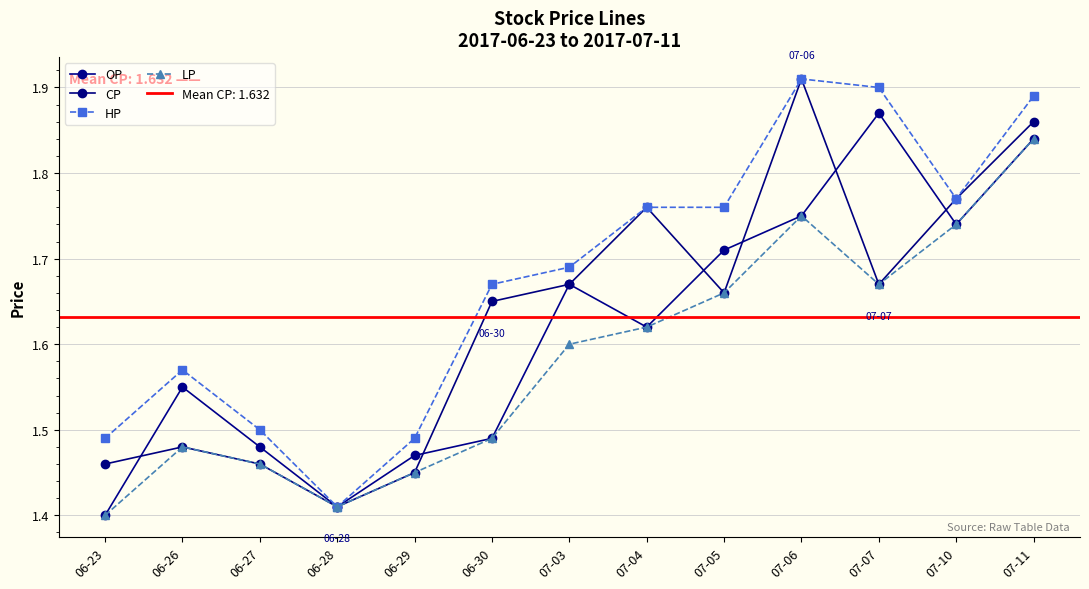

At 06-23, list the series in order from smallest to largest.

OP, LP, CP, HP